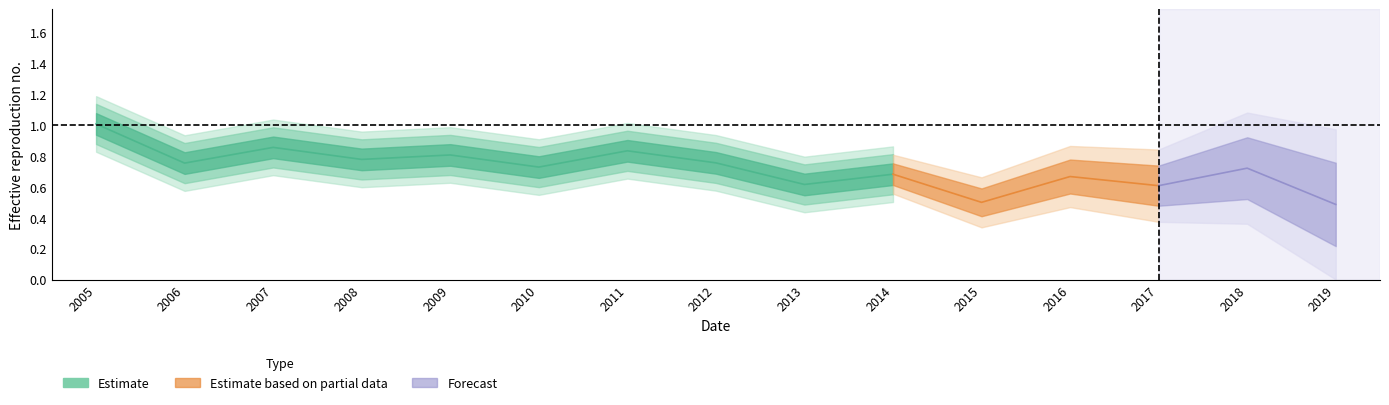

What is the value of the 6th point from the left?

0.7